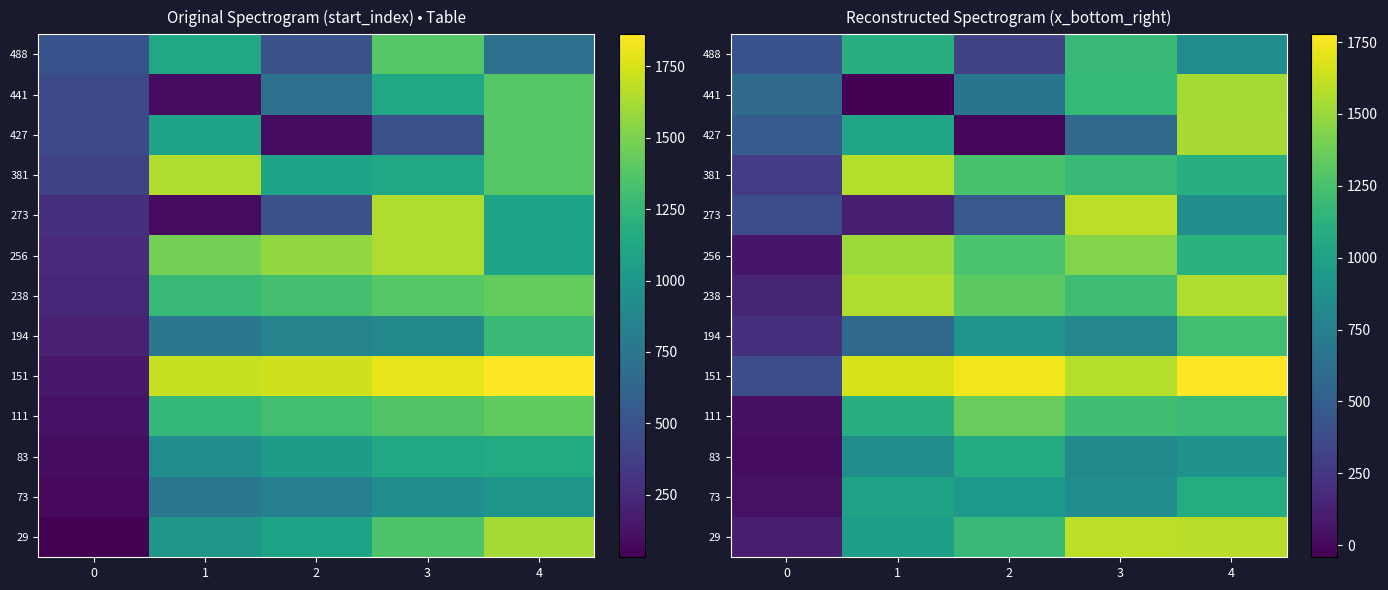

What is the difference between the 256 values at 0 and 1?

1442.5